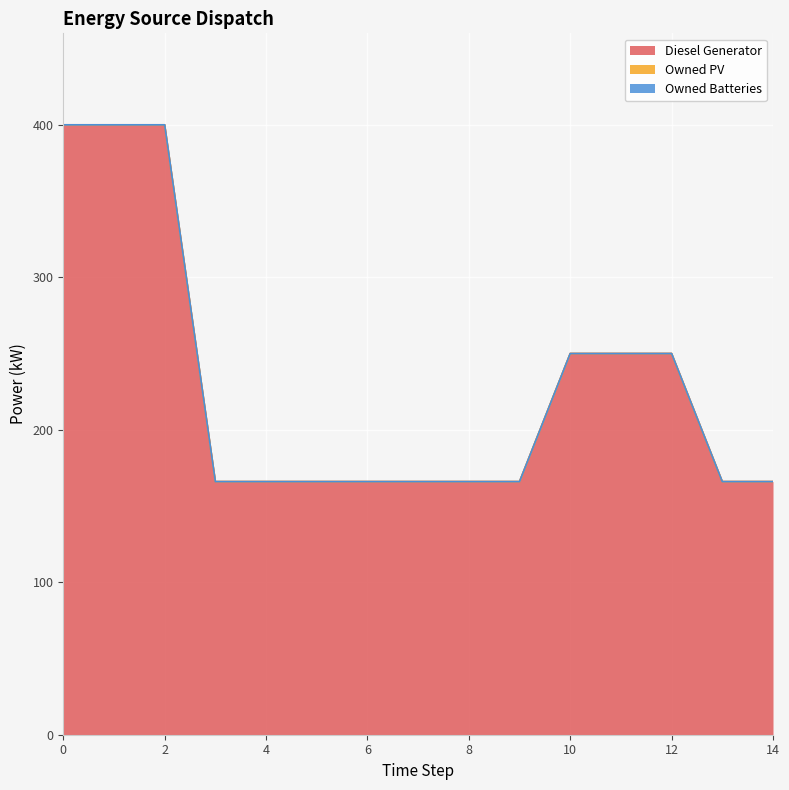

What are all the series names shown in the legend?

Diesel Generator, Owned PV, Owned Batteries